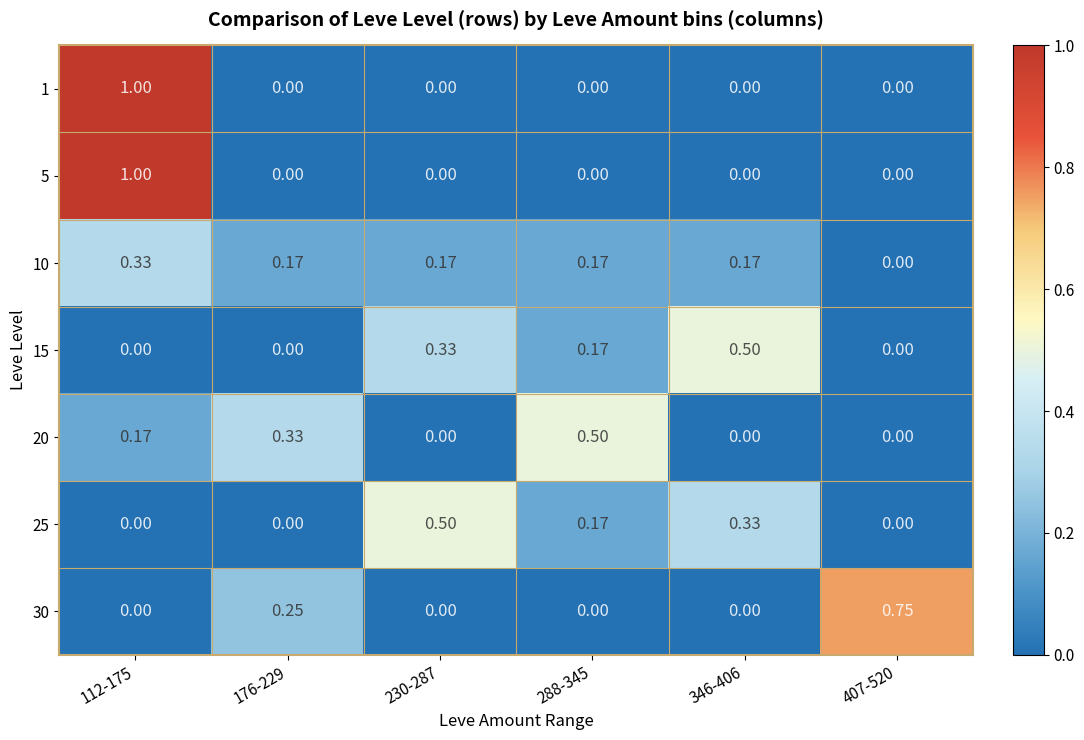

How many series are shown in this chart?

7